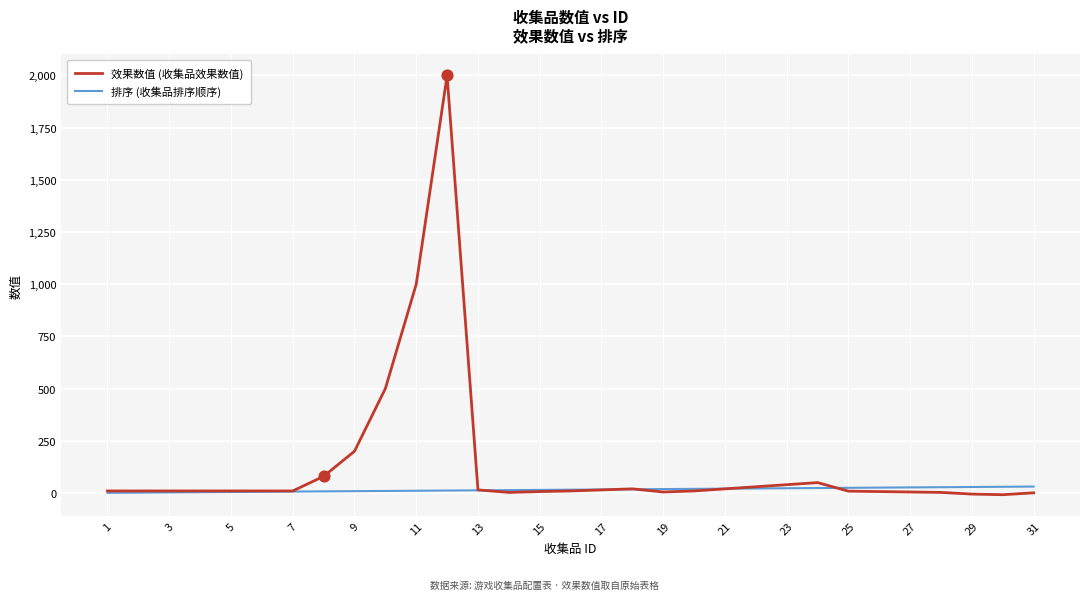

Which series has the widest spread of values?

效果数值 (收集品效果数值)